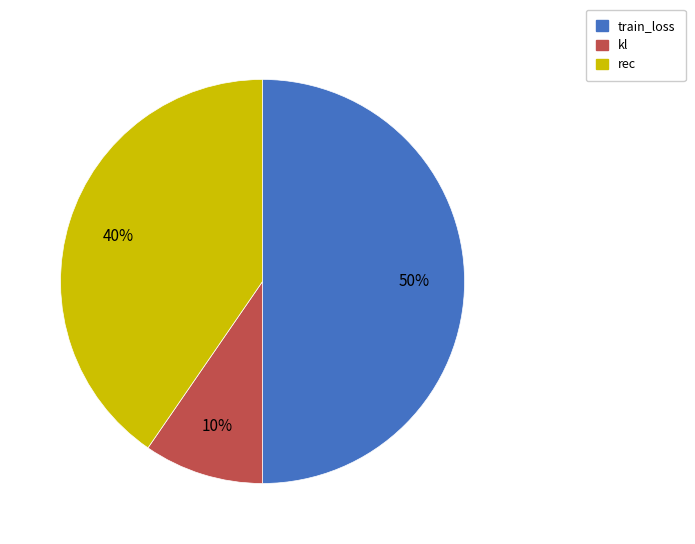

To the nearest percent, what portion does kl represent?

10%